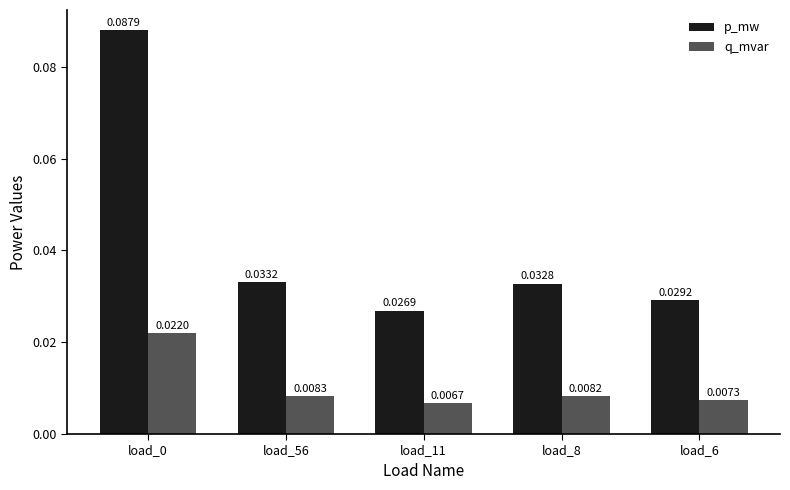

How many data points does each series have?

5